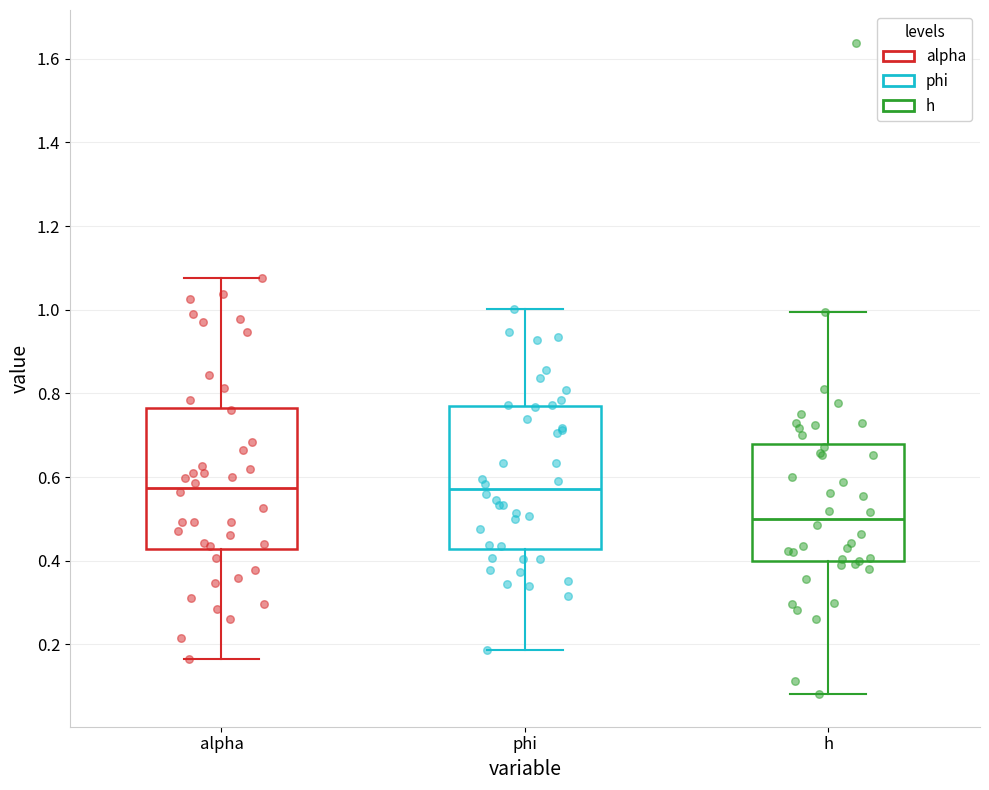

Reading left to right, transcribe this box plot: for each box, give where its median line is, the range the box spans, and where its two whiskers end, as read against the y-axis. The values are not printed on the chart, so give them approximately, as read against the axis.

alpha: median 0.58, box 0.42 to 0.76, whiskers 0.16 to 1.08
phi: median 0.58, box 0.42 to 0.76, whiskers 0.18 to 1.00
h: median 0.50, box 0.40 to 0.68, whiskers 0.08 to 1.00